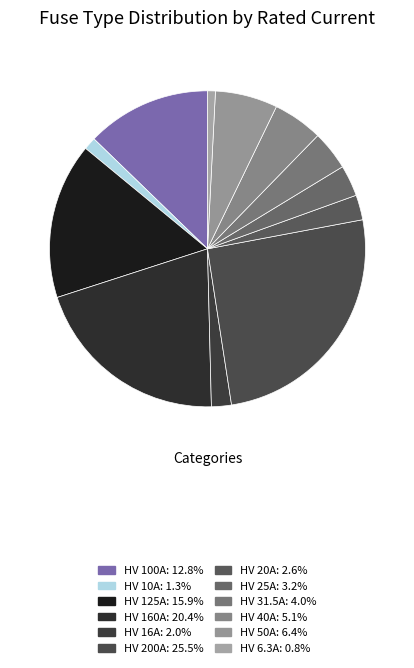

The HV 40A slice represents 1% of the pie. True or false?

False